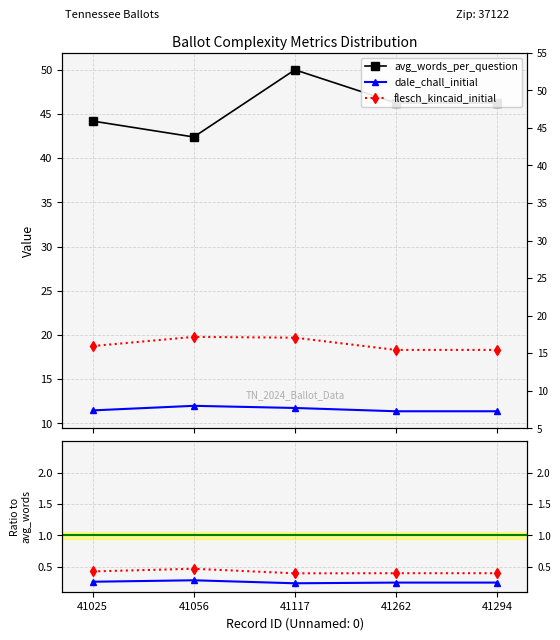

Rank the categories by dale_chall_initial value from highest to lowest.

41056, 41025, 41262, 41294, 41117